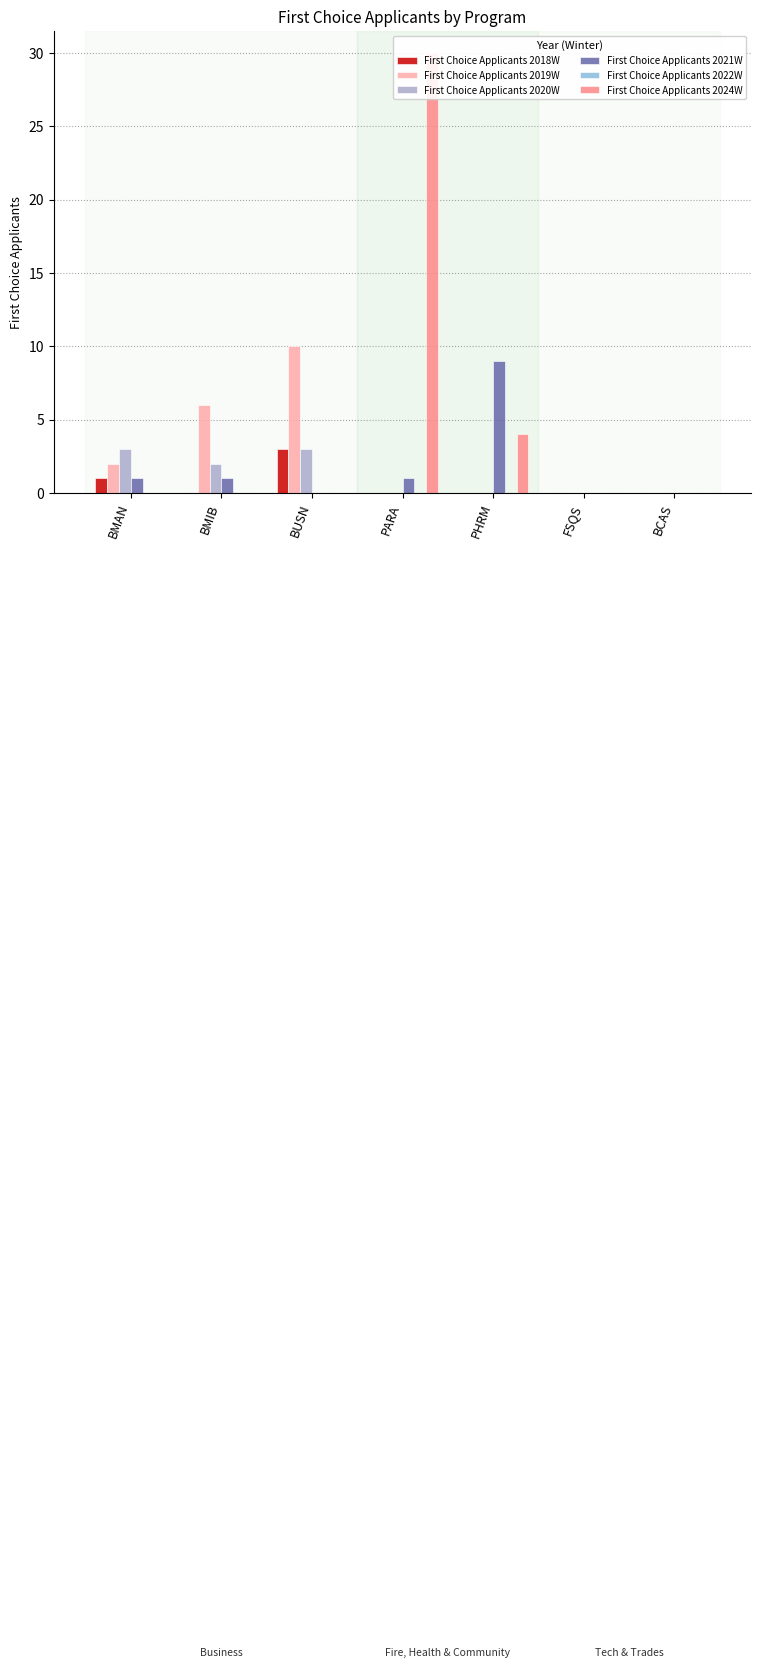

What is the maximum value for First Choice Applicants 2018W?

3